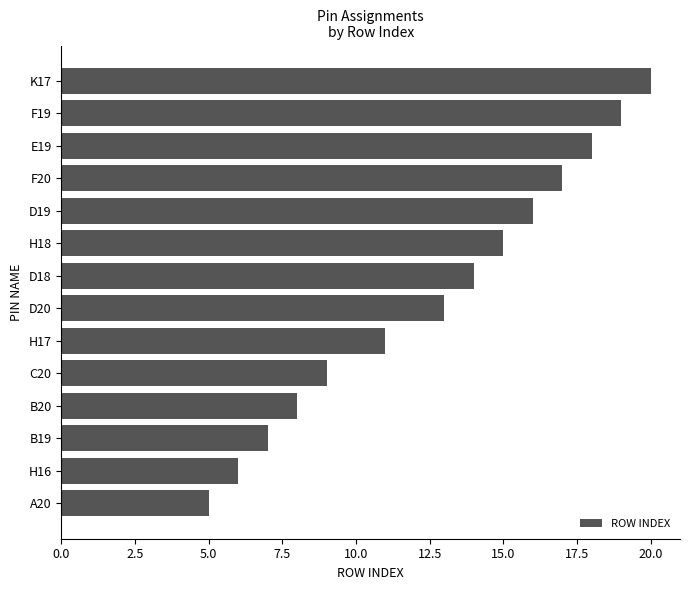

What is the ratio of the value at H18 to the value at H16?

2.5